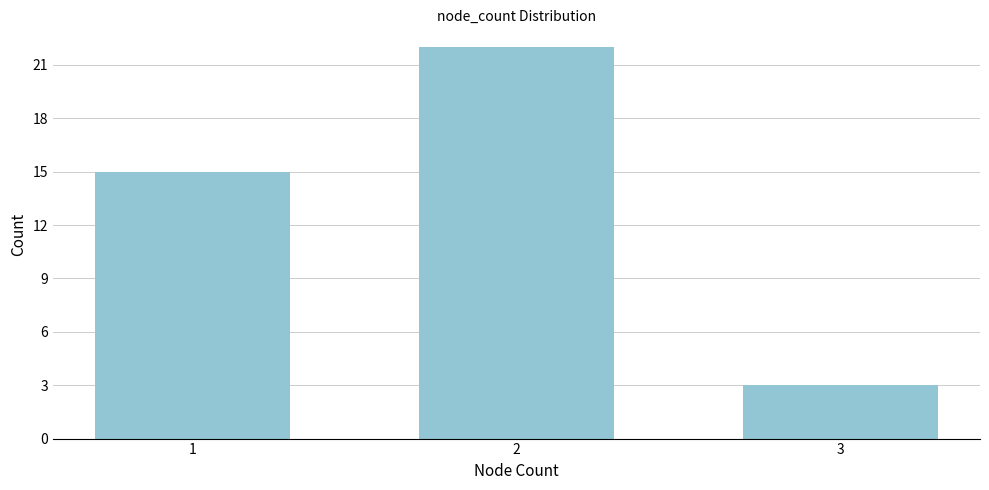

Reading left to right, transcribe all the data shown in this chart.

15	22	3